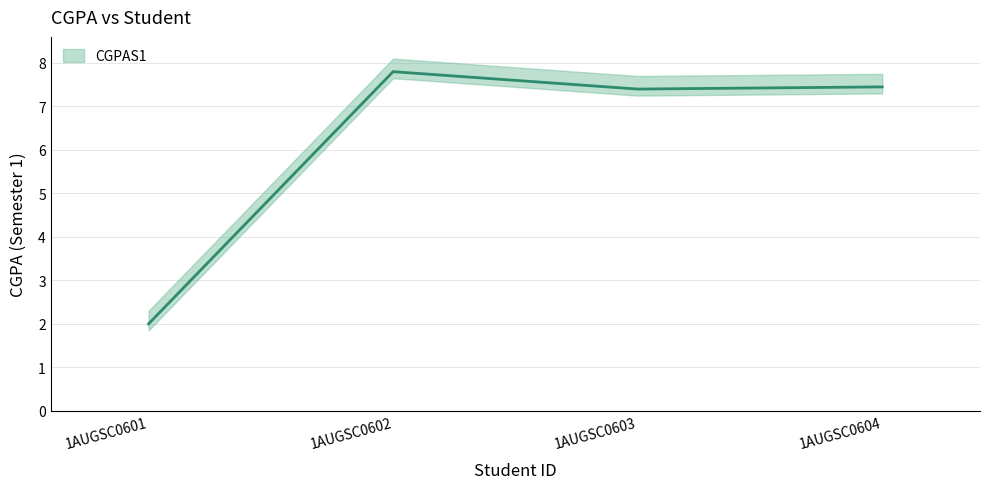

What is the difference between the maximum and second lowest values?

0.4